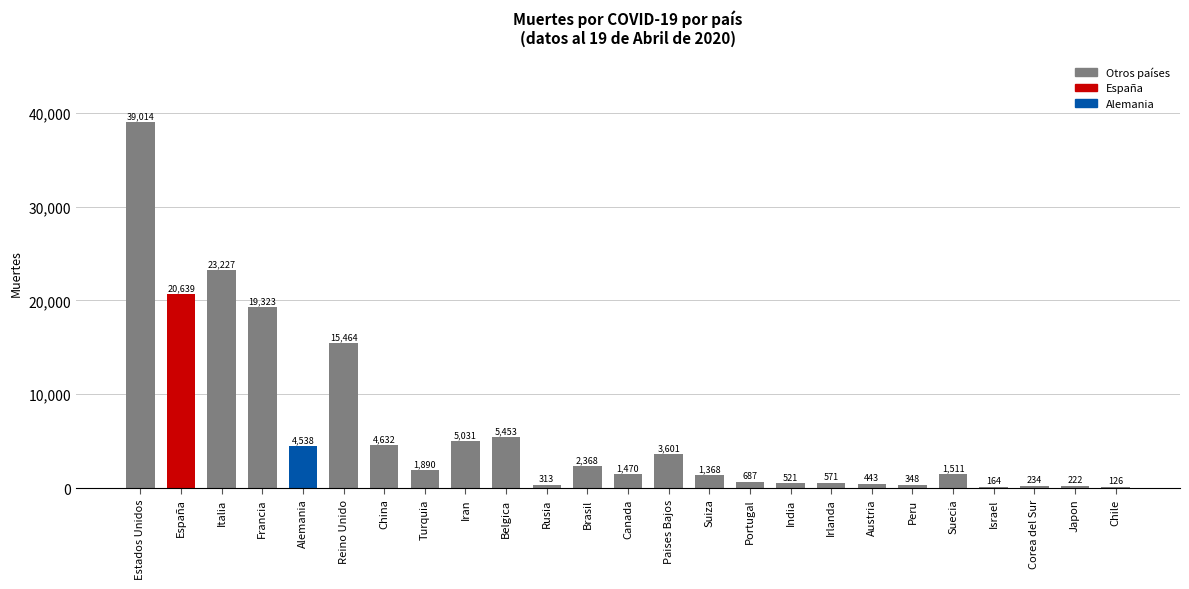

Which category has the highest value across all series?

Estados Unidos